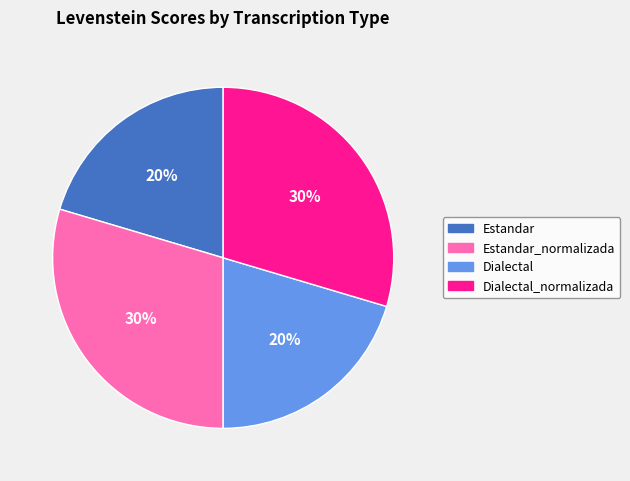

Count the number of slices in the pie.

4